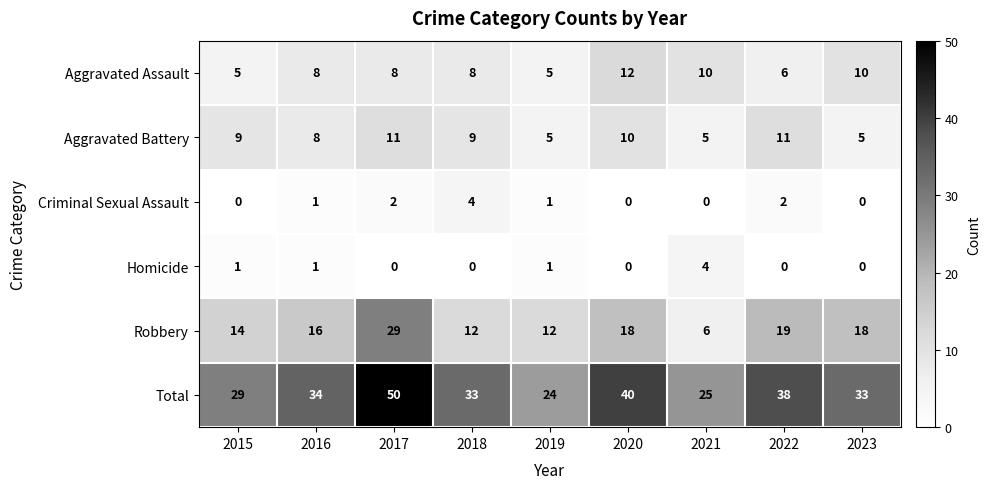

Which series has the widest spread of values?

Total